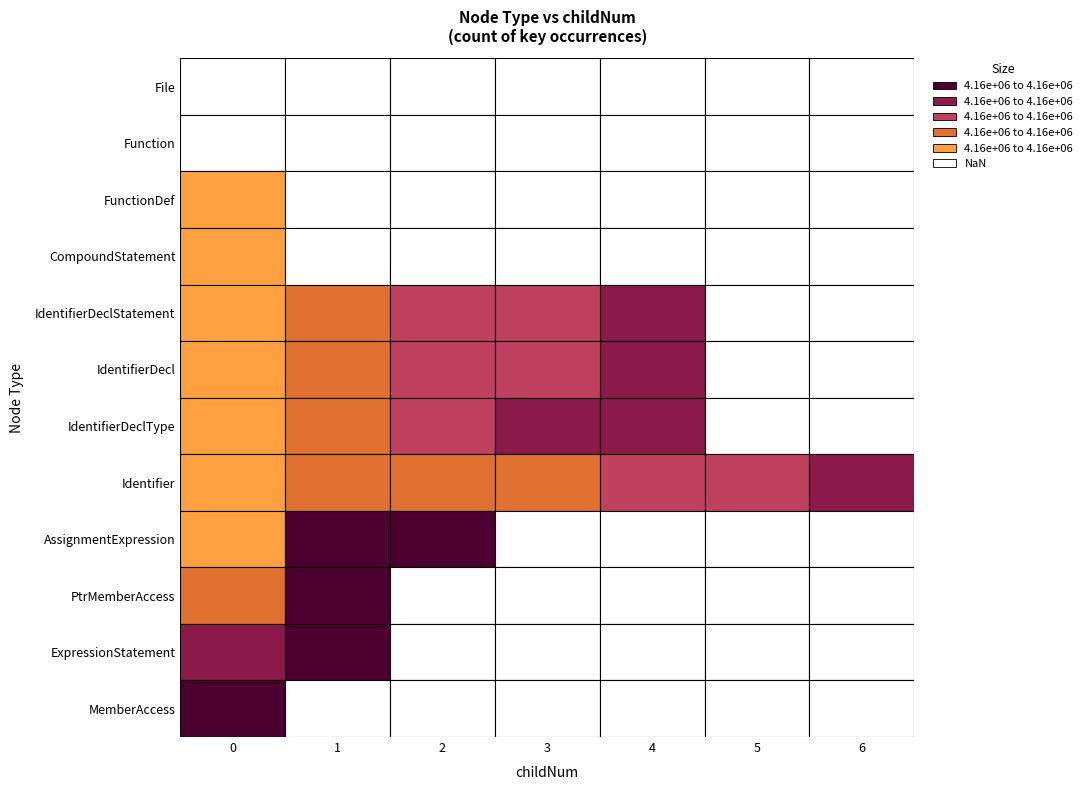

What is the spread (max minus min) of values at 1?

4158952